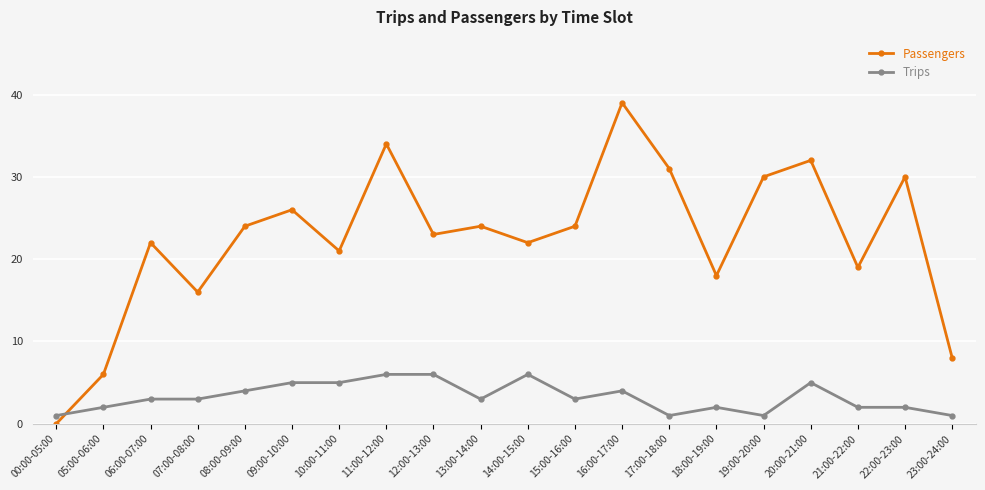

Reading left to right, what are all the values shown in this chart?

Passengers: 00:00-05:00=0	05:00-06:00=6	06:00-07:00=22	07:00-08:00=16	08:00-09:00=24	09:00-10:00=26	10:00-11:00=21	11:00-12:00=34	12:00-13:00=23	13:00-14:00=24	14:00-15:00=22	15:00-16:00=24	16:00-17:00=39	17:00-18:00=31	18:00-19:00=18	19:00-20:00=30	20:00-21:00=32	21:00-22:00=19	22:00-23:00=30	23:00-24:00=8
Trips: 00:00-05:00=1	05:00-06:00=2	06:00-07:00=3	07:00-08:00=3	08:00-09:00=4	09:00-10:00=5	10:00-11:00=5	11:00-12:00=6	12:00-13:00=6	13:00-14:00=3	14:00-15:00=6	15:00-16:00=3	16:00-17:00=4	17:00-18:00=1	18:00-19:00=2	19:00-20:00=1	20:00-21:00=5	21:00-22:00=2	22:00-23:00=2	23:00-24:00=1